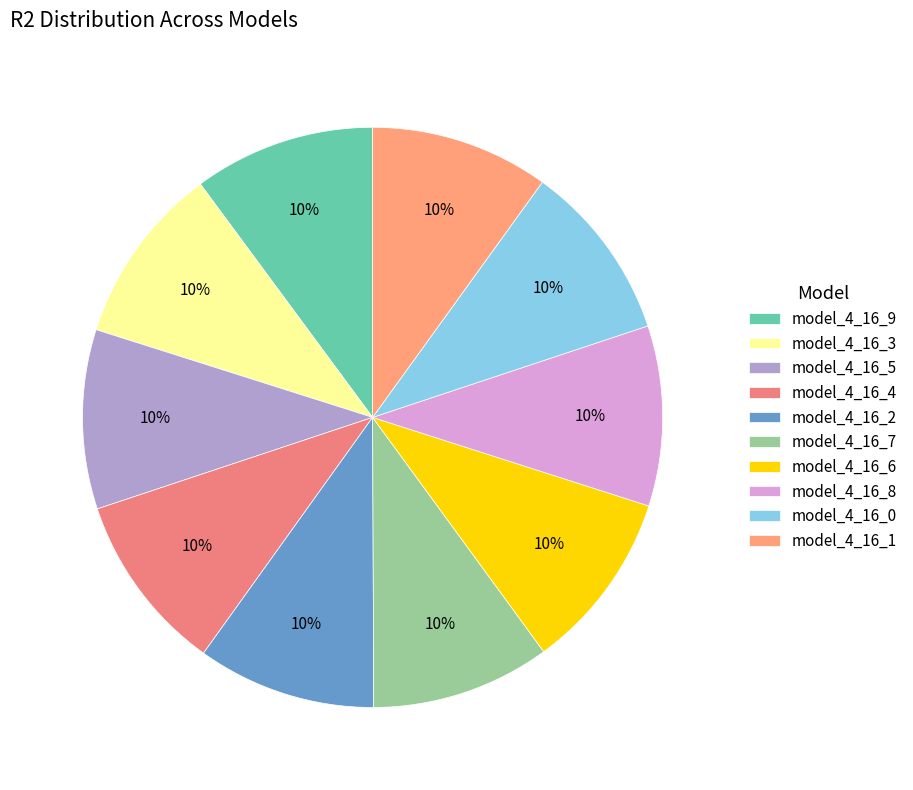

How many slices are in this pie chart?

10